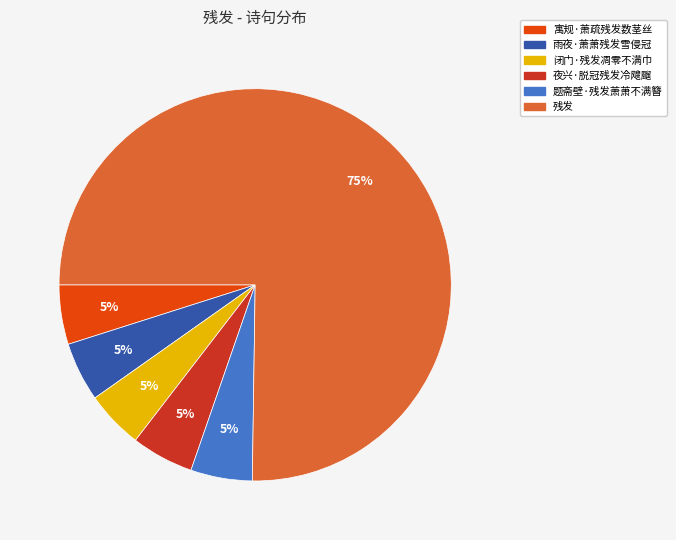

To the nearest percent, what is the difference between the largest and smallest slice percentages?

70%